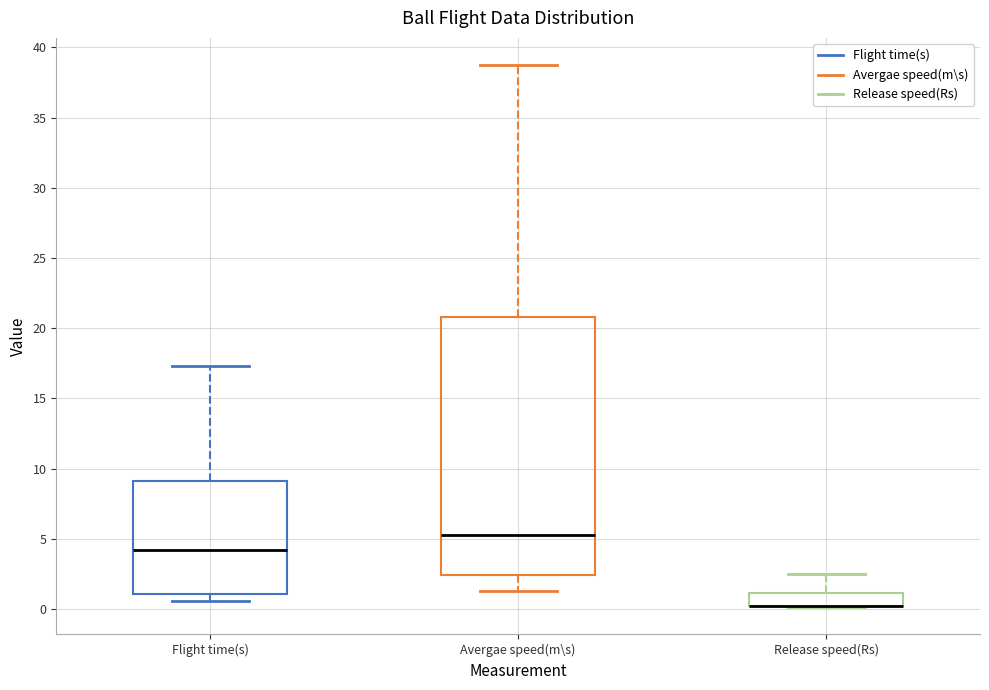

Reading left to right, read every box against the y-axis: the position of its median line, the range the box covers, and the ends of its whiskers. The values are not printed on the chart, so give them approximately, as read against the axis.

Flight time(s): median 4.0, box 1.0 to 9.0, whiskers 0.5 to 17.5
Avergae speed(m\s): median 5.0, box 2.5 to 21.0, whiskers 1.5 to 38.5
Release speed(Rs): median 0.0 (drawn on the box's lower edge), box 0.0 to 1.0, whiskers 0.0 to 2.5